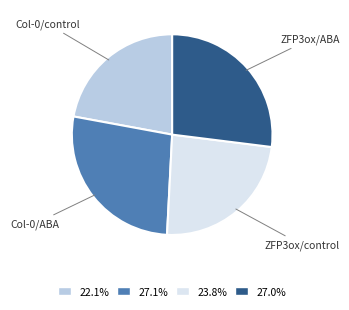

Count the number of slices in the pie.

4